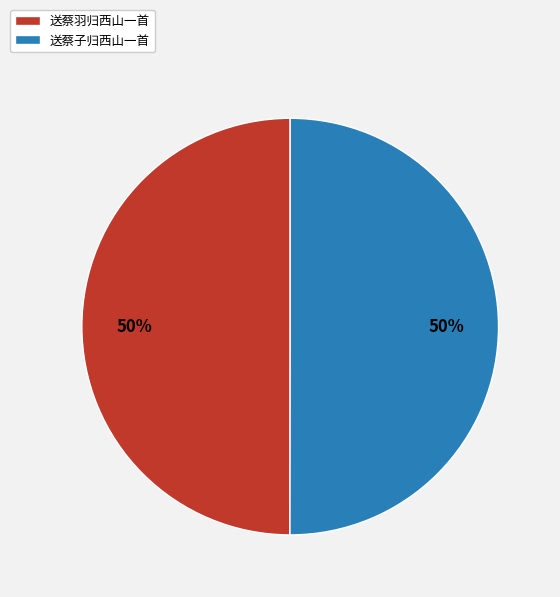

Do 送蔡羽归西山一首 and 送蔡子归西山一首 together represent more than half of the pie?

Yes